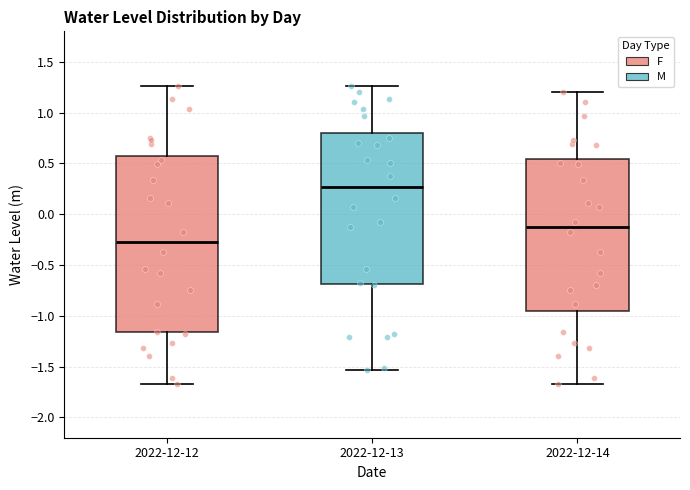

Which box is the tallest, from its lower edge to its upper edge?

2022-12-12